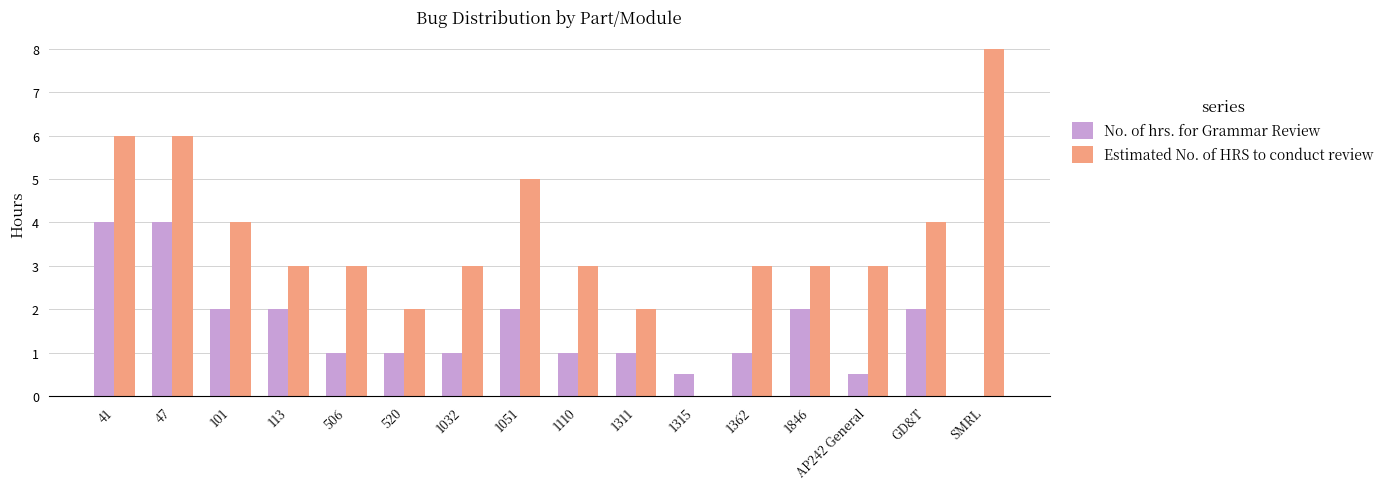

What is the highest value of the Estimated No. of HRS to conduct review series?

8.0